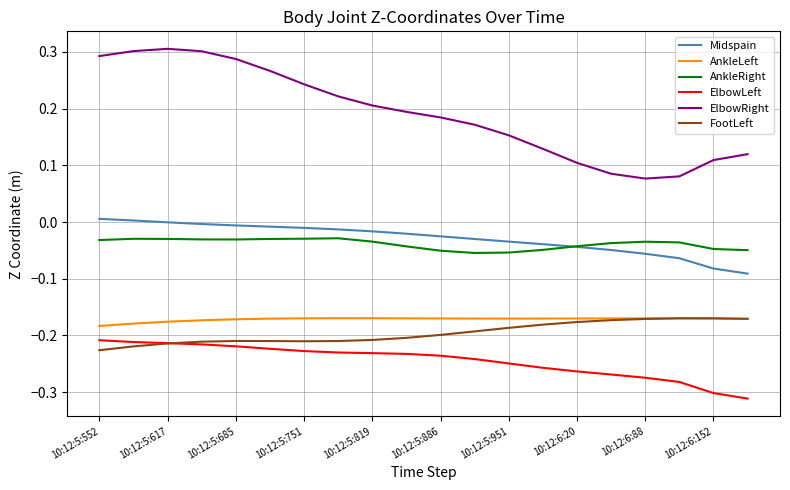

Which series has the widest spread of values?

ElbowRight